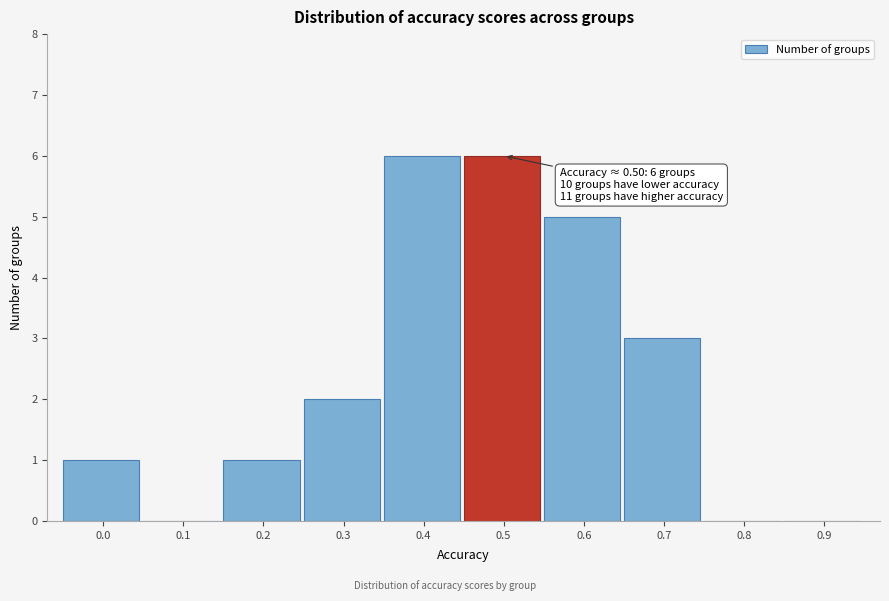

Reading left to right, transcribe all the data shown in this chart.

0.0=1	0.1=0	0.2=1	0.3=2	0.4=6	0.5=6	0.6=5	0.7=3	0.8=0	0.9=0